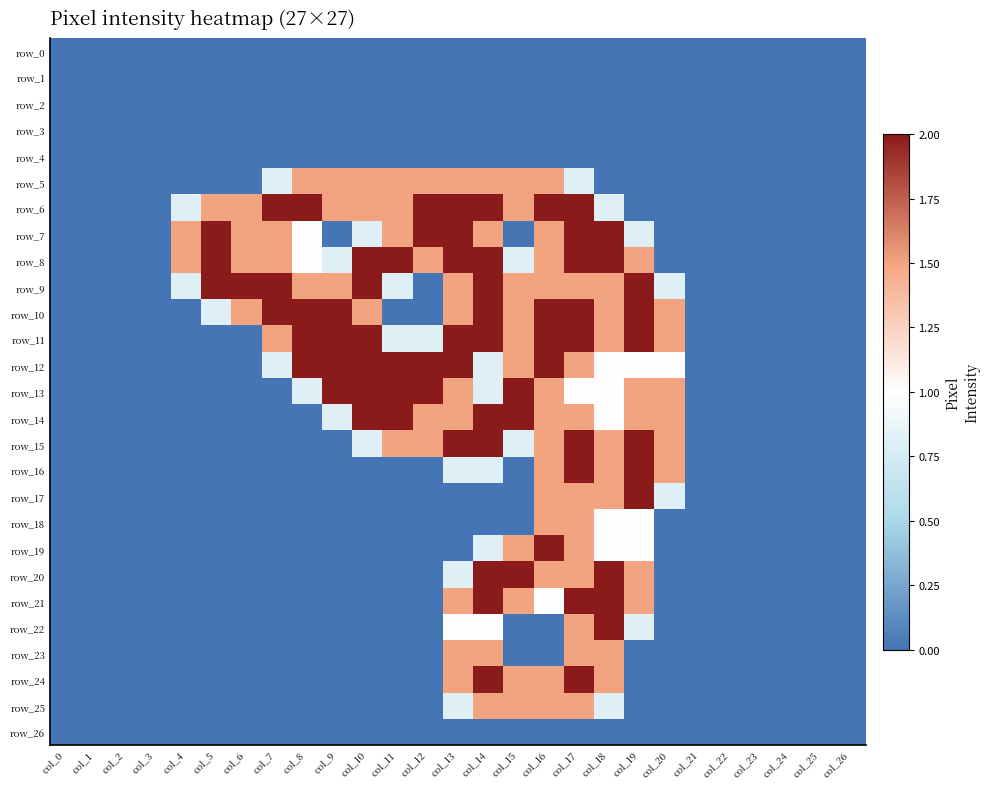

How many distinct data groups are displayed?

27